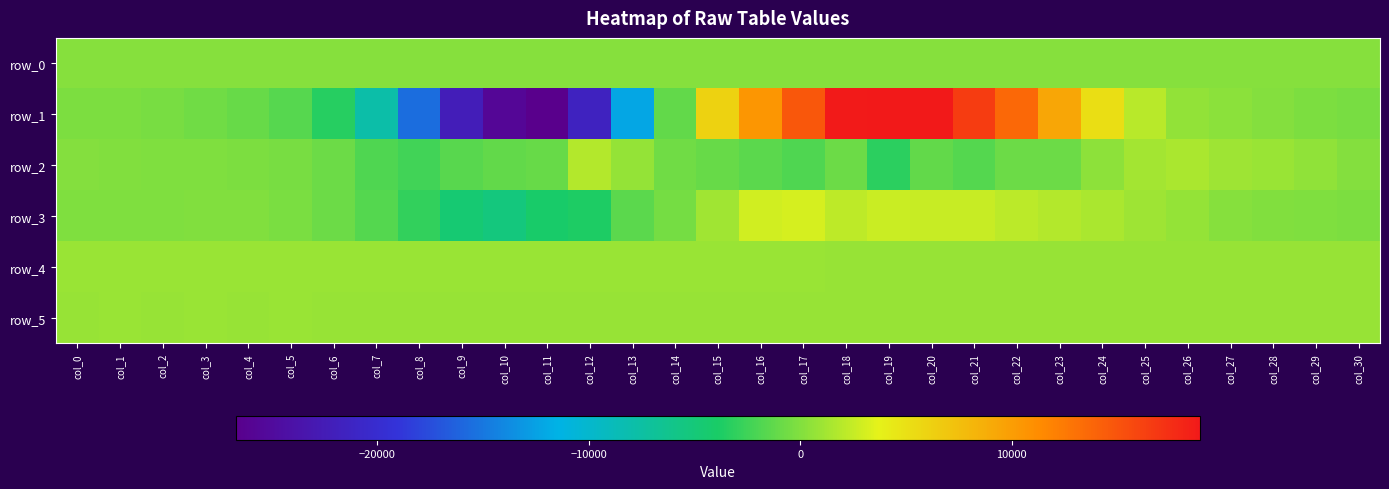

True or false: row_2 has a value of -1566.0 at col_9.

True